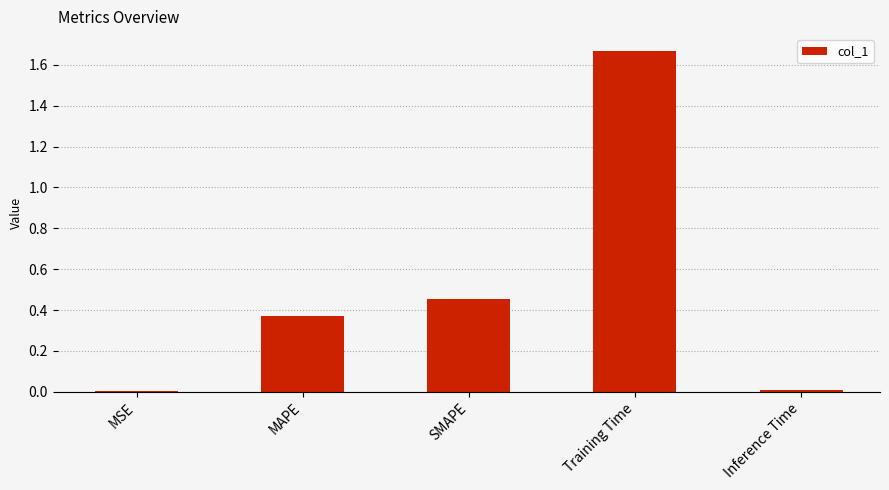

What is the sum of all values?

2.5